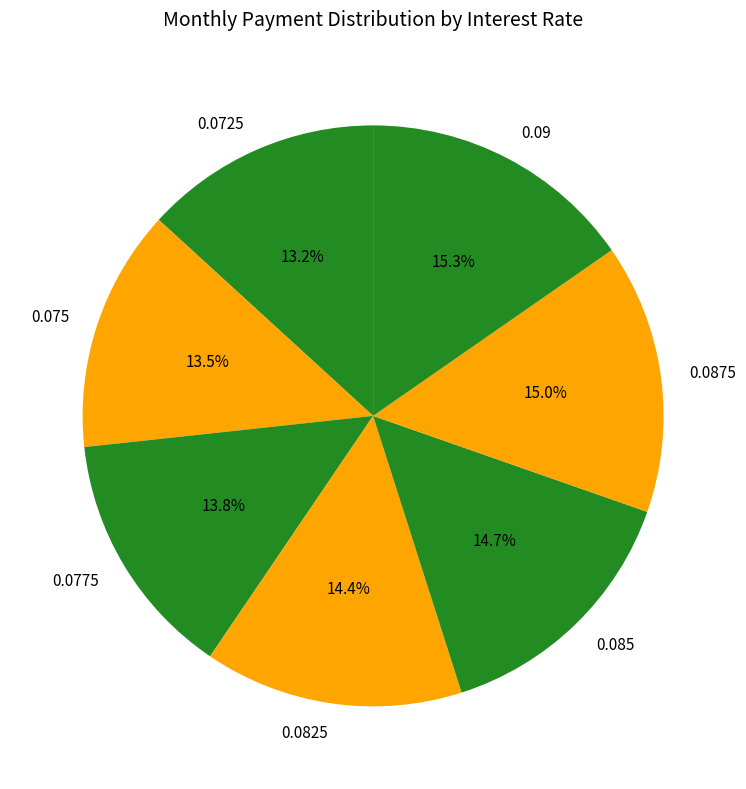

Count the number of slices in the pie.

7